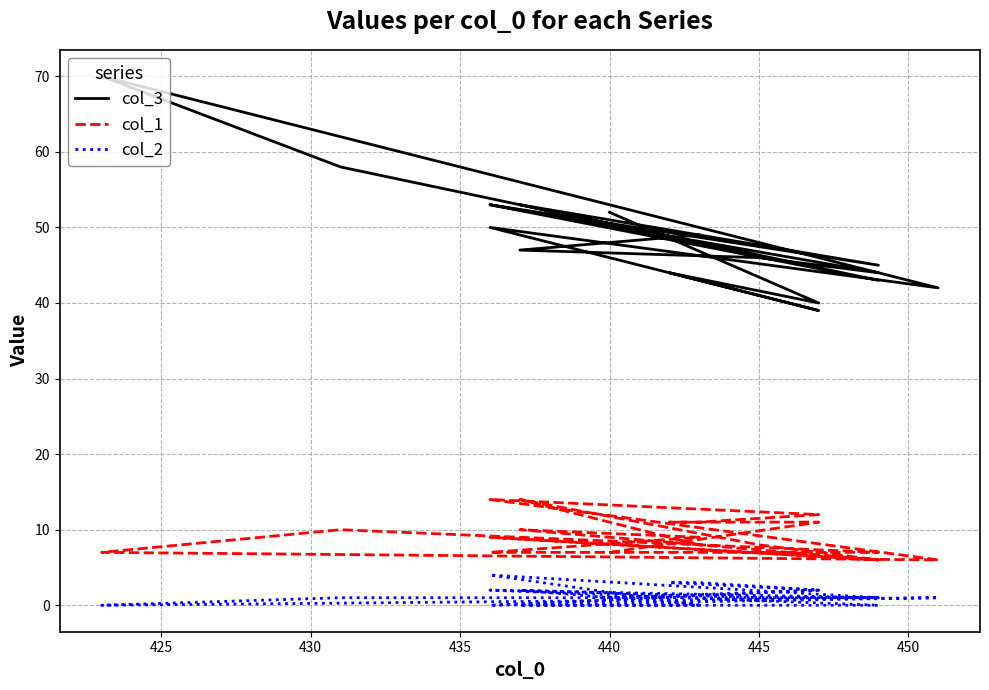

Where is the first local minimum for col_1?

450